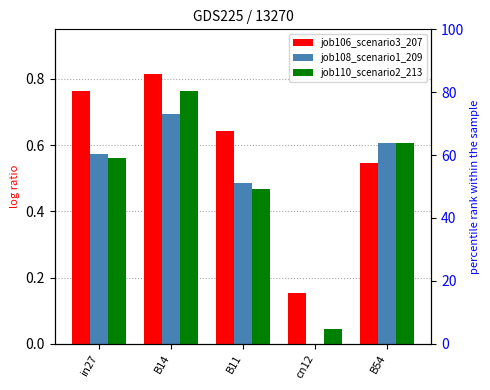

What is the sum of the job108_scenario1_209 values at B11 and B54?

1.1